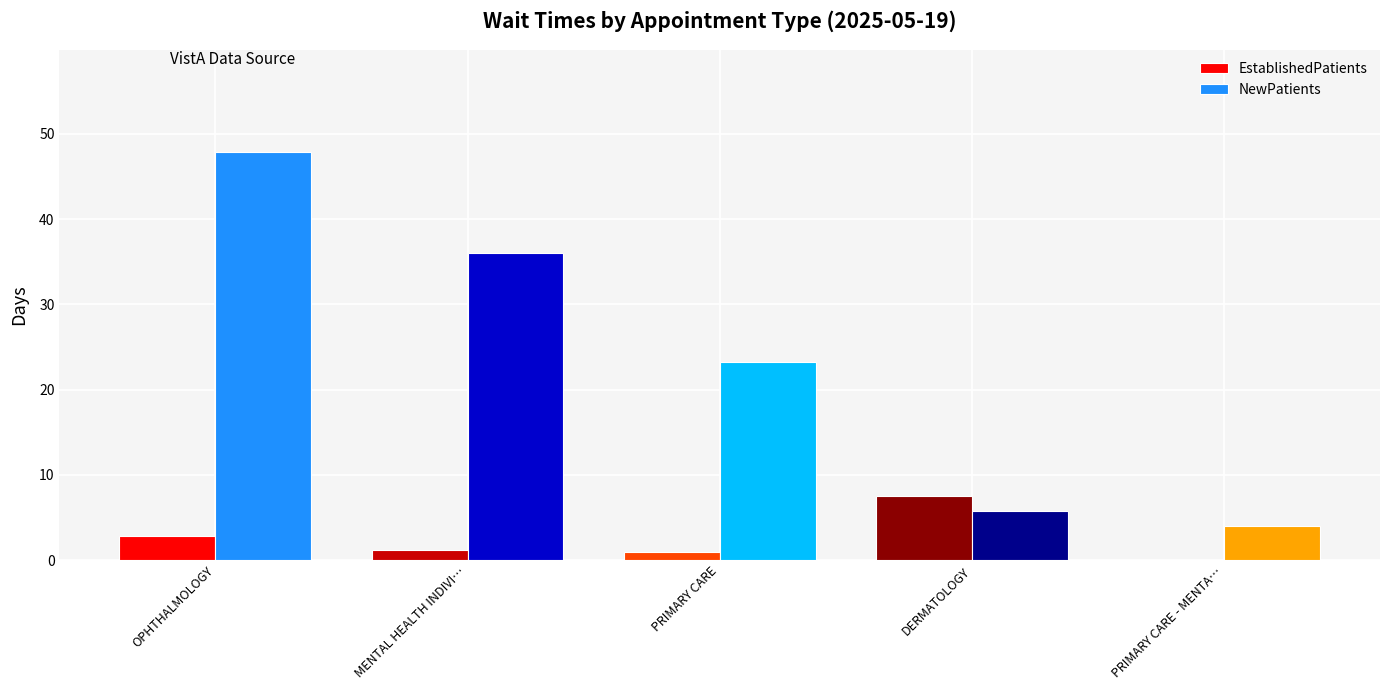

At which label does NewPatients reach its peak?

OPHTHALMOLOGY